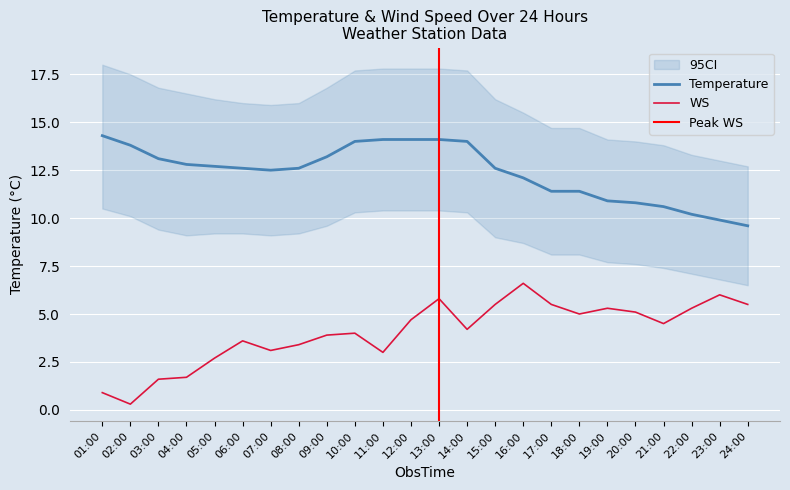

What is the difference between the Temperature values at 07:00 and 24:00?

2.9